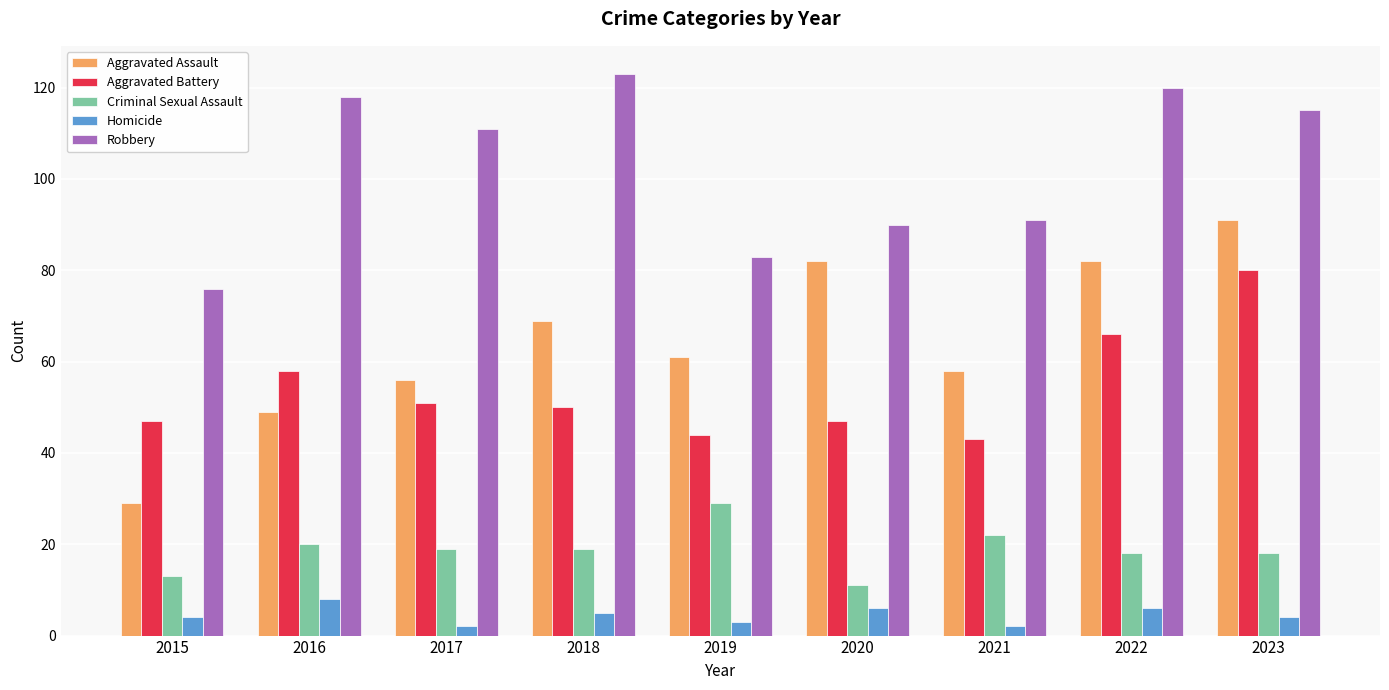

What are all the series names shown in the legend?

Aggravated Assault, Aggravated Battery, Criminal Sexual Assault, Homicide, Robbery